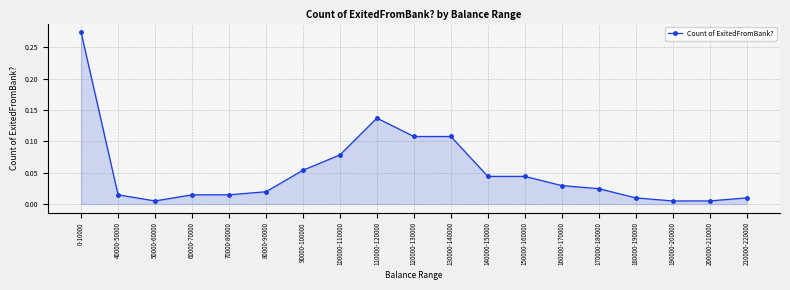

What is the label of the 3rd point from the left?

50000-60000